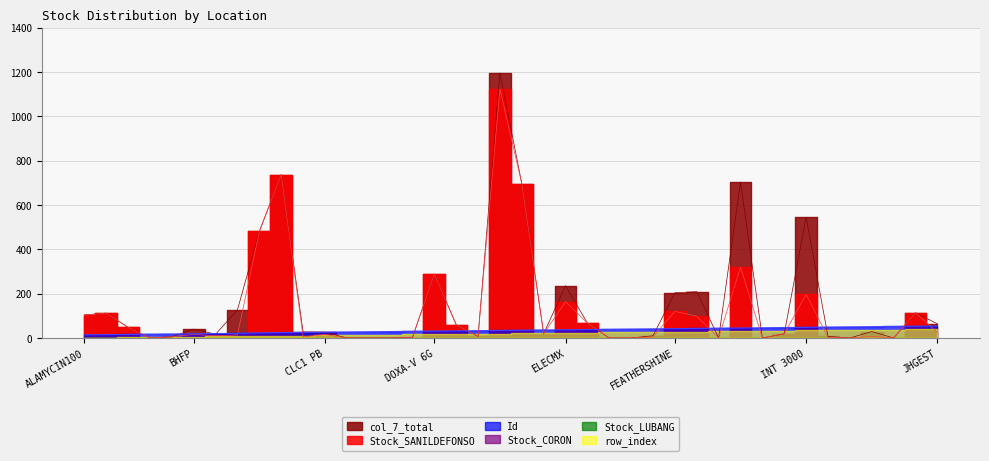

How many times do Id and col_7_total cross each other?

17